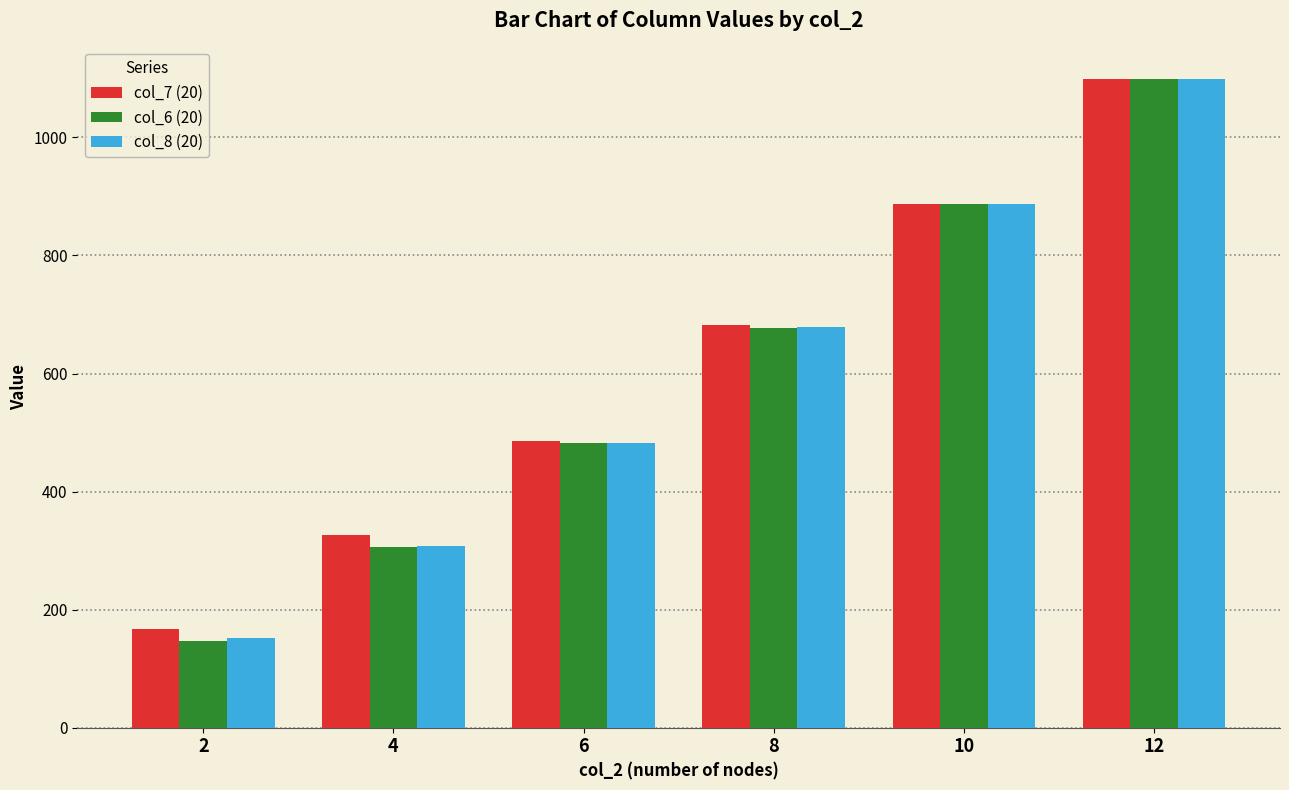

At which category is the sum across all series the highest?

12